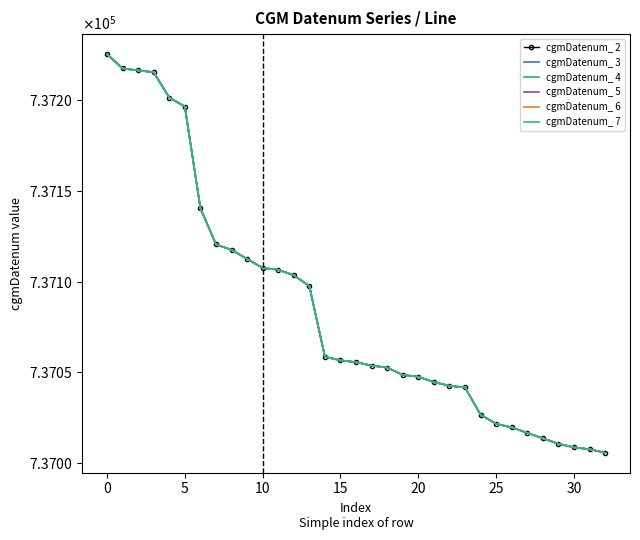

True or false: cgmDatenum_ 4 and cgmDatenum_ 6 intersect in this chart.

False